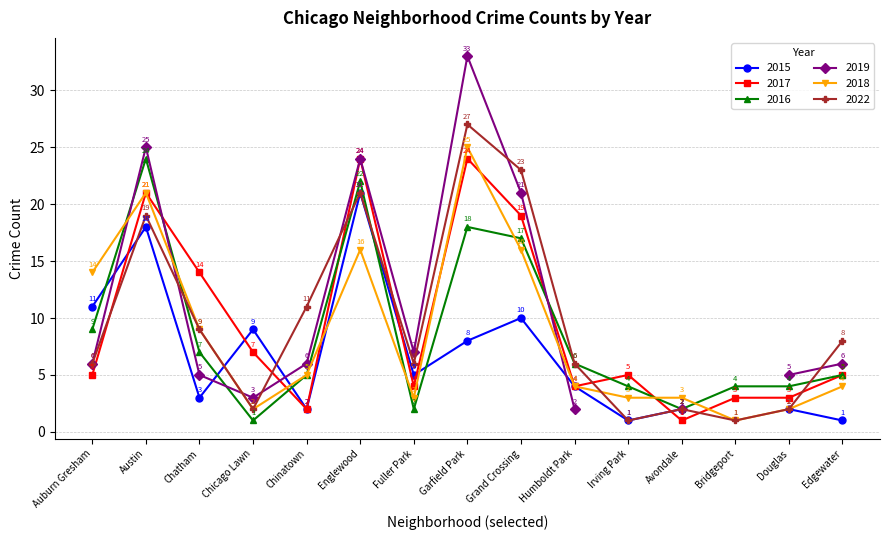

Read the 2018 value at Fuller Park, to the nearest 5.

5